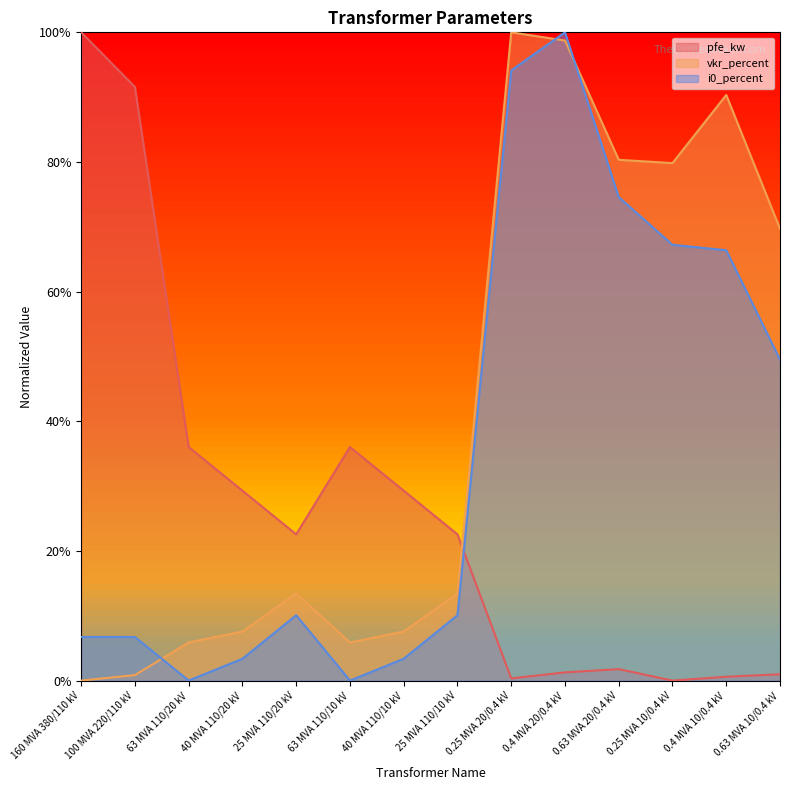

Which series has the largest total across all categories?

vkr_percent